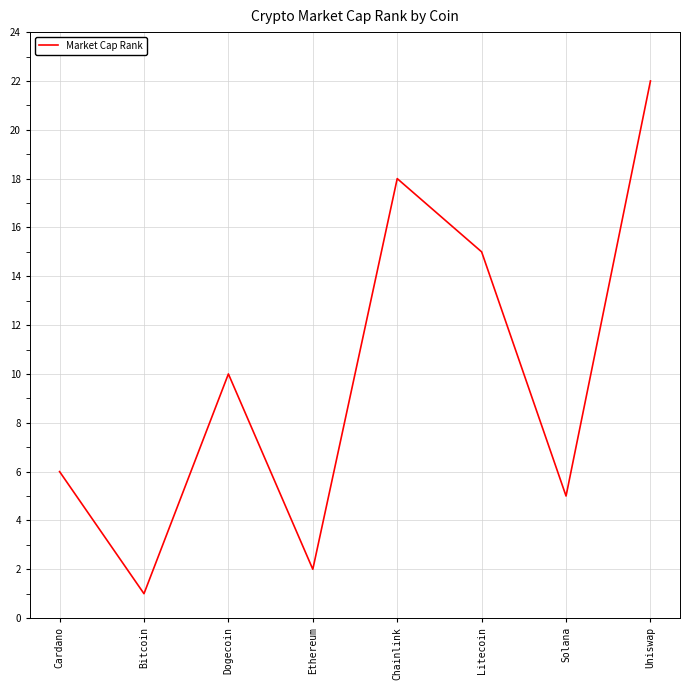

What is the change in value from Litecoin to Uniswap?

+7